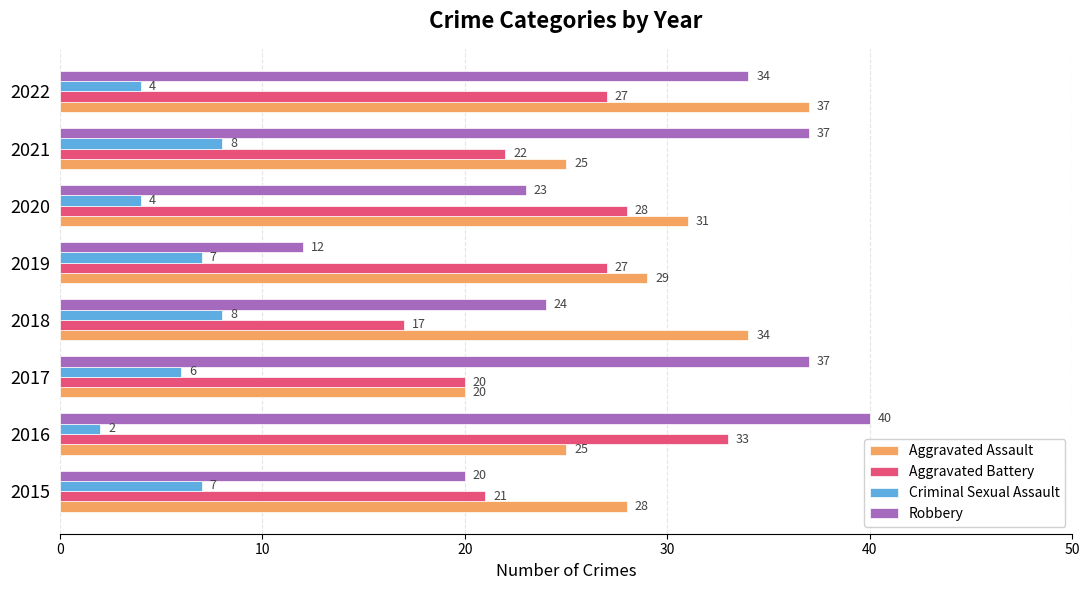

At how many categories does at least one series exceed 11?

8